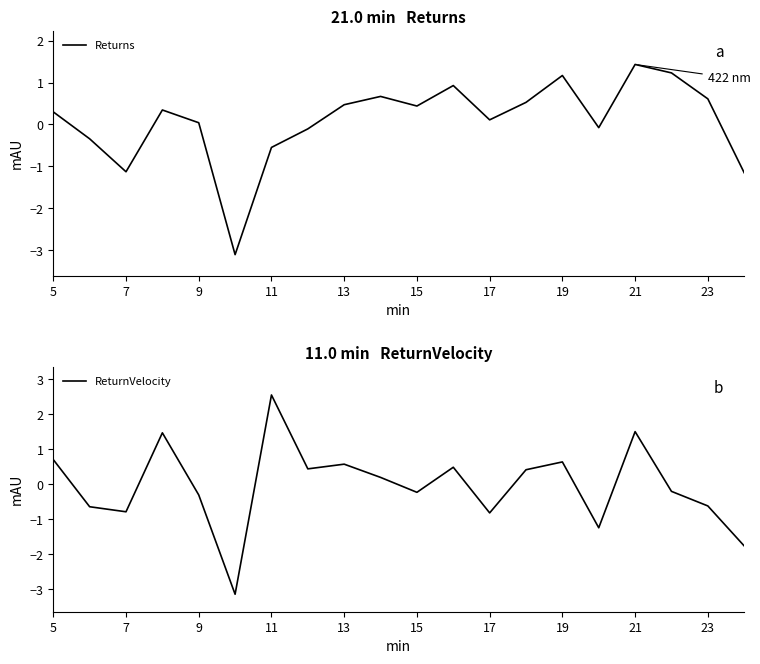

Which series has the largest total across all categories?

Returns